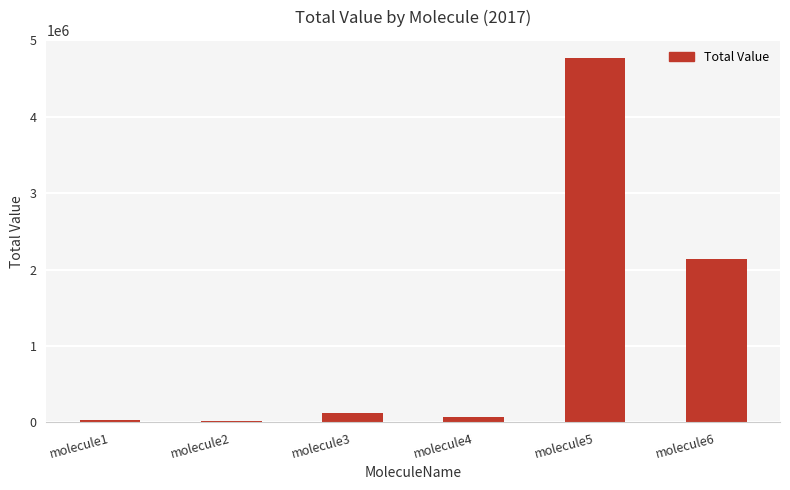

What is the average value?

1192127.2